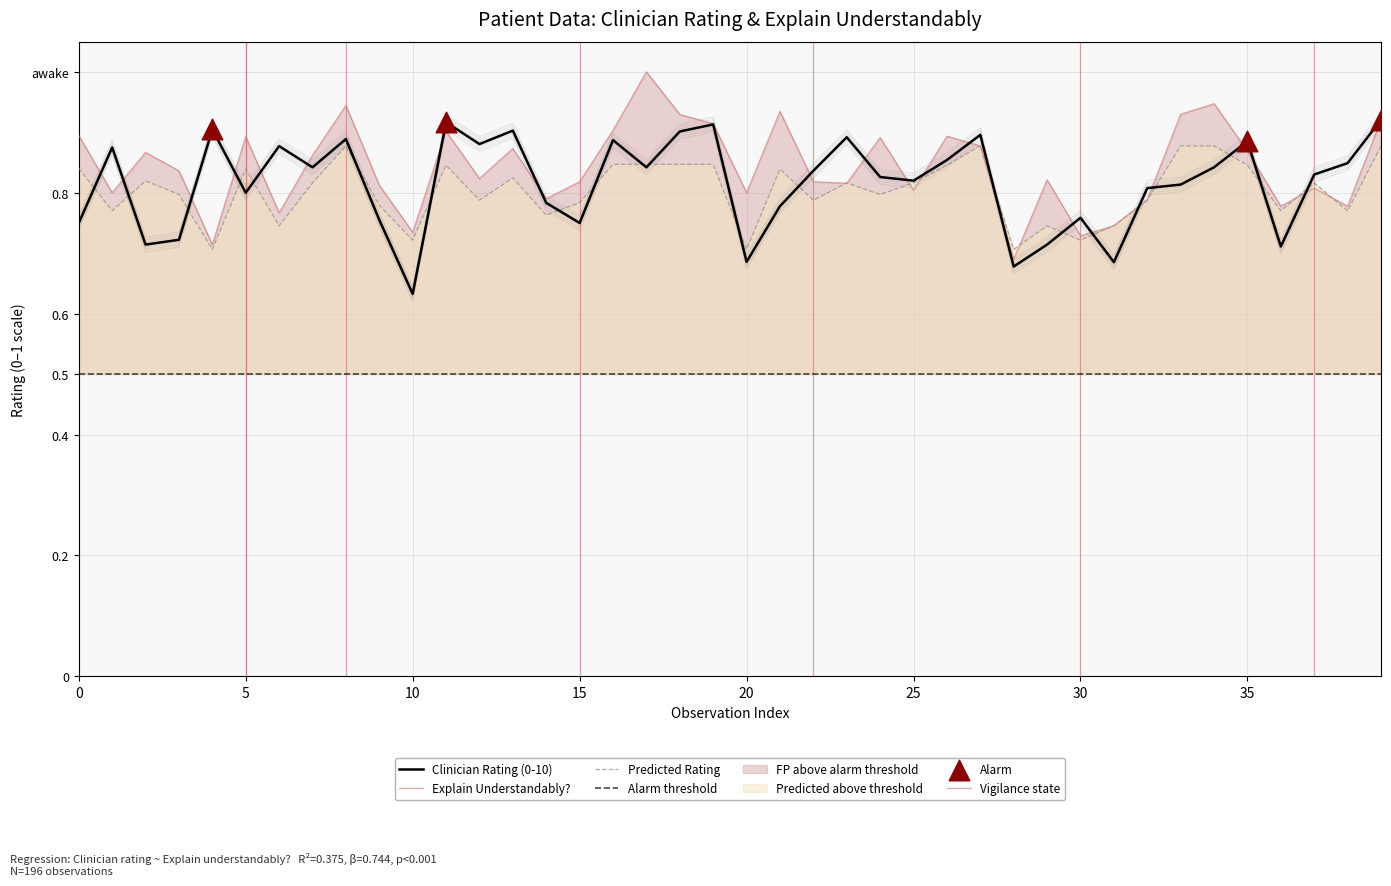

Which series has the largest total across all categories?

explain